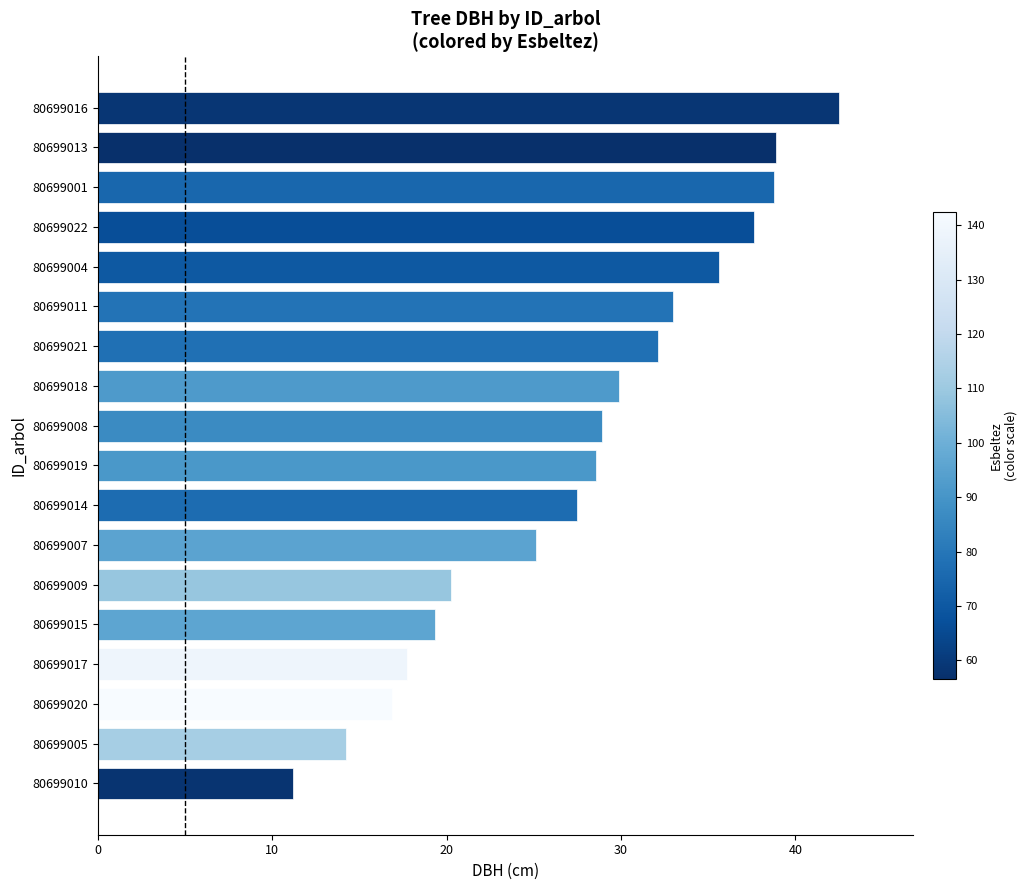

Are the bars grouped side by side (vs. stacked)?

No